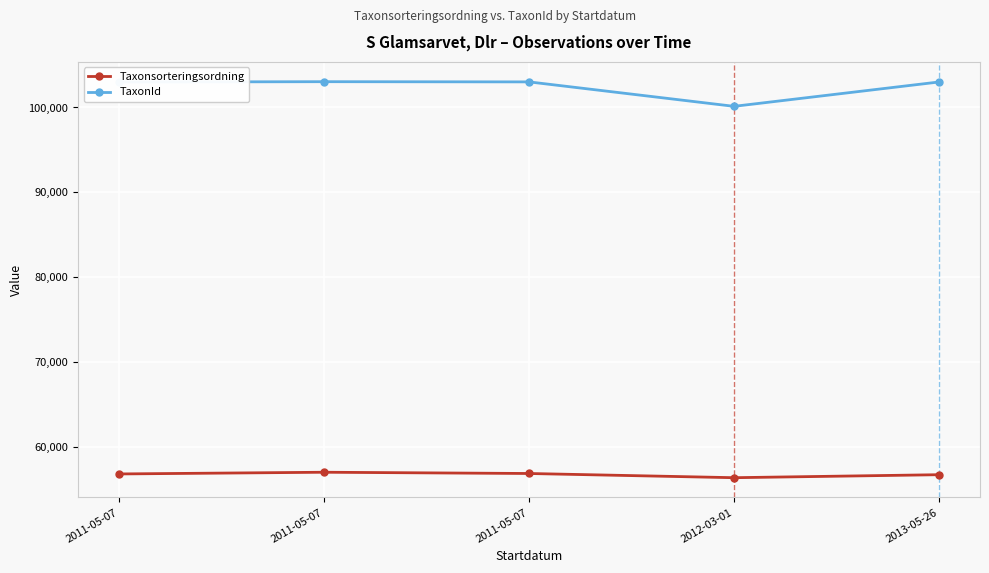

Does the chart have visible grid lines?

Yes